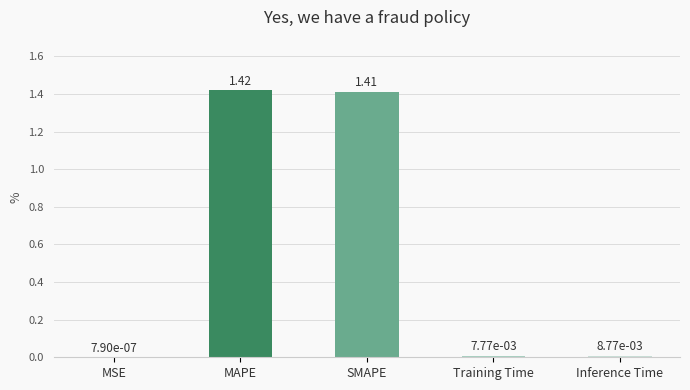

What is the sum of all values?

2.8